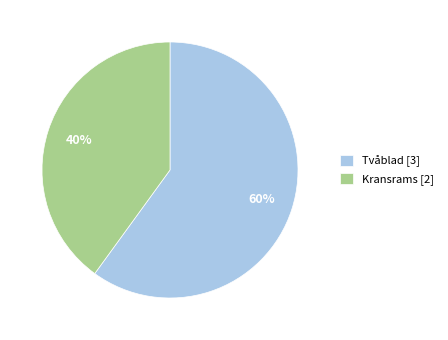

True or false: Kransrams [2] accounts for 32% of the total.

False